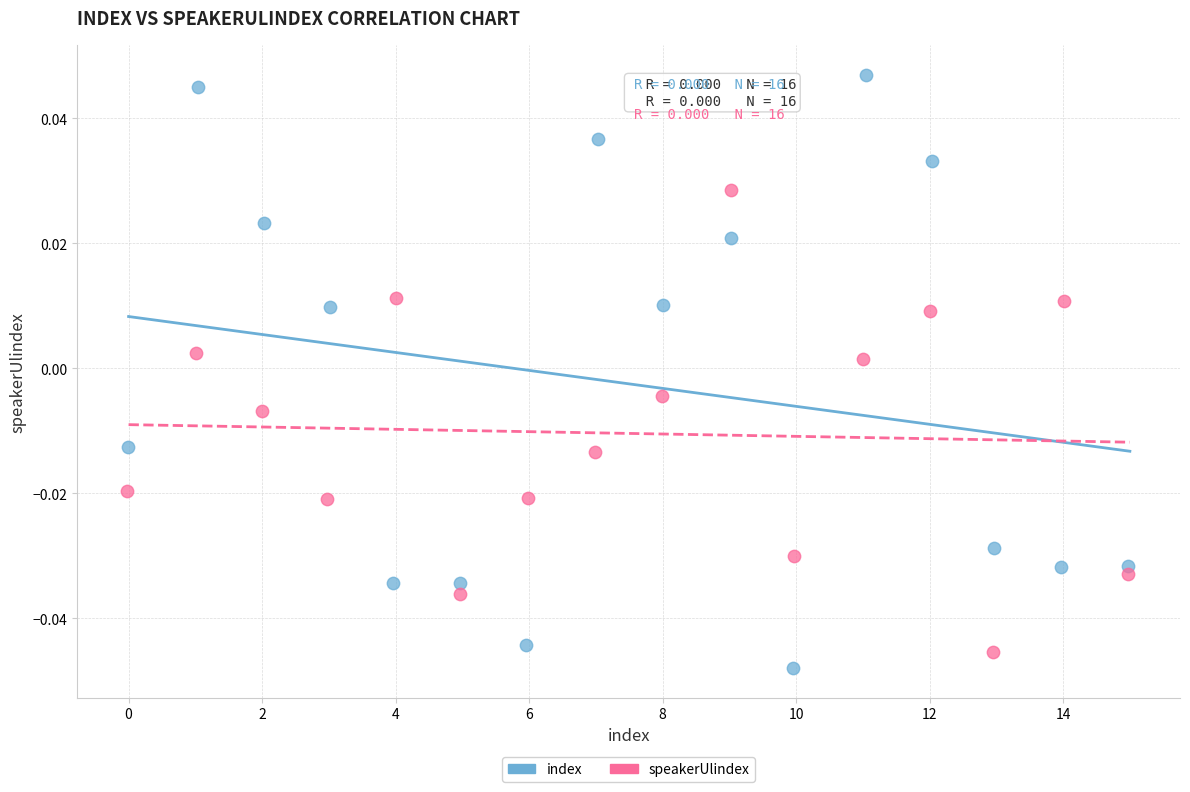

What are all the series names shown in the legend?

index, speakerUlindex